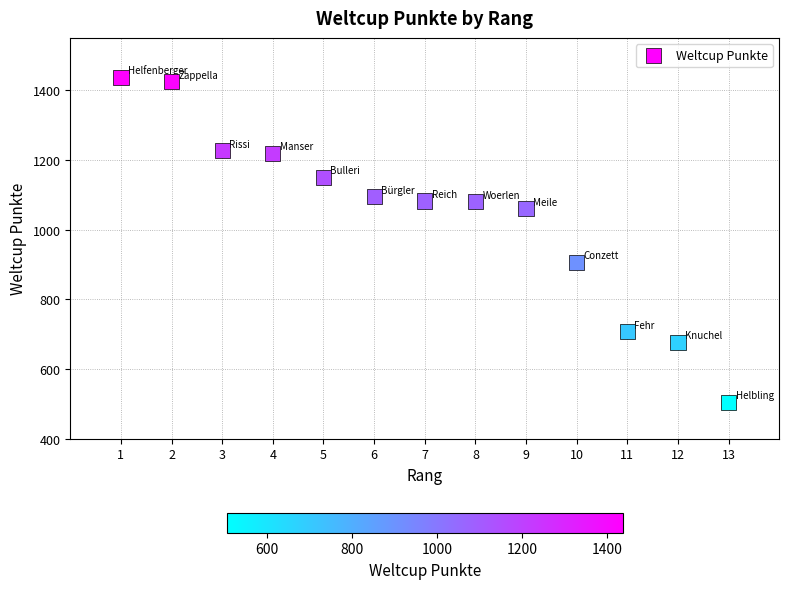

What is the range of Y values (max minus min)?

932